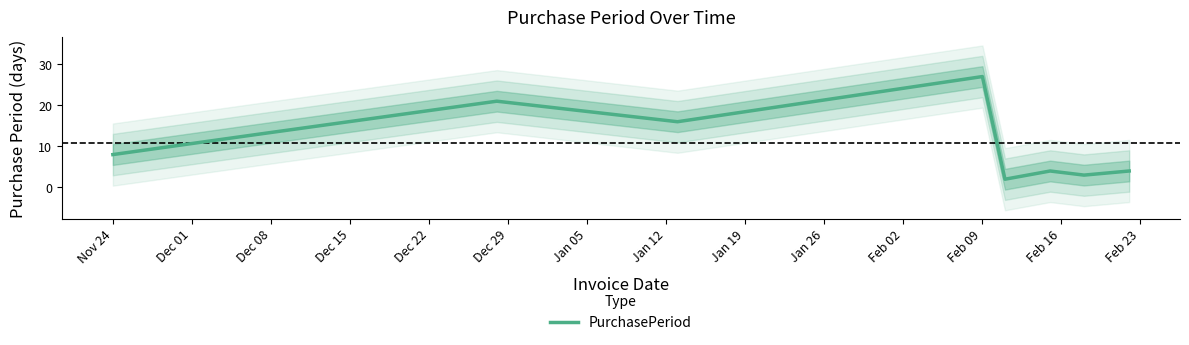

What is the highest value of the PurchasePeriod series?

27